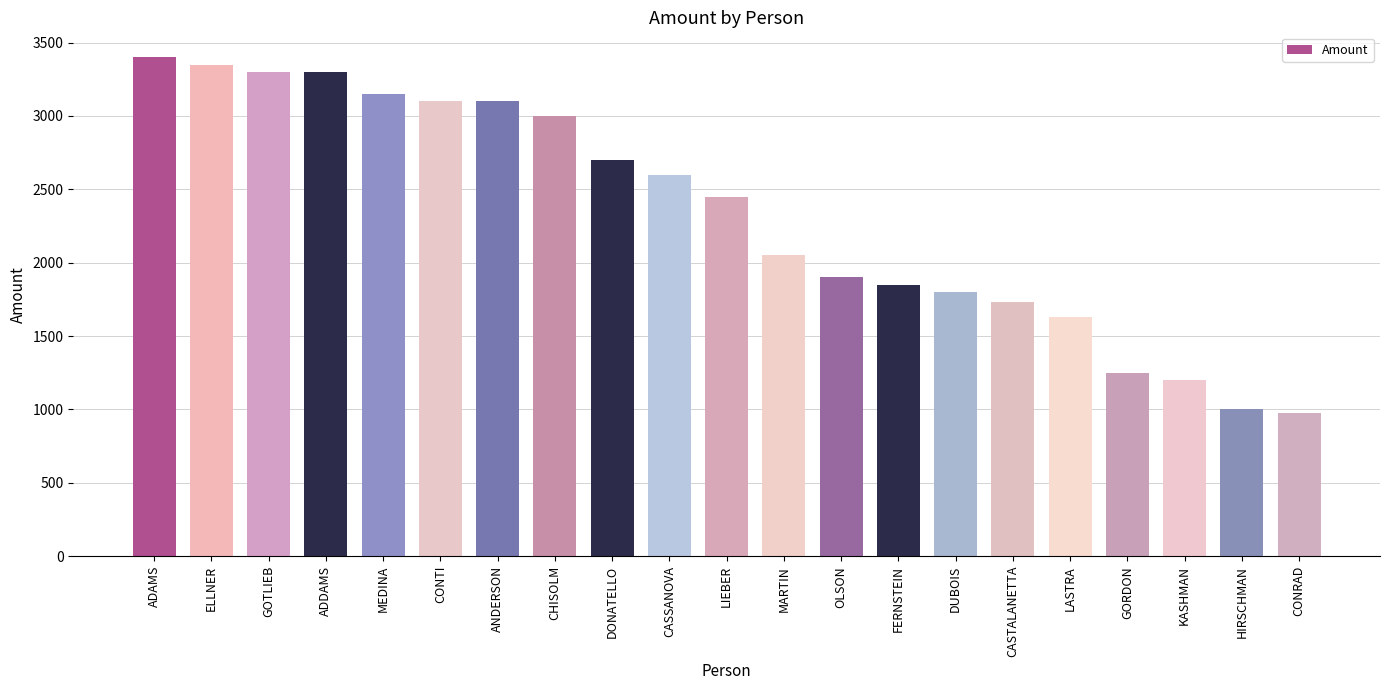

What is the sum of the values at LIEBER and GORDON?

3700